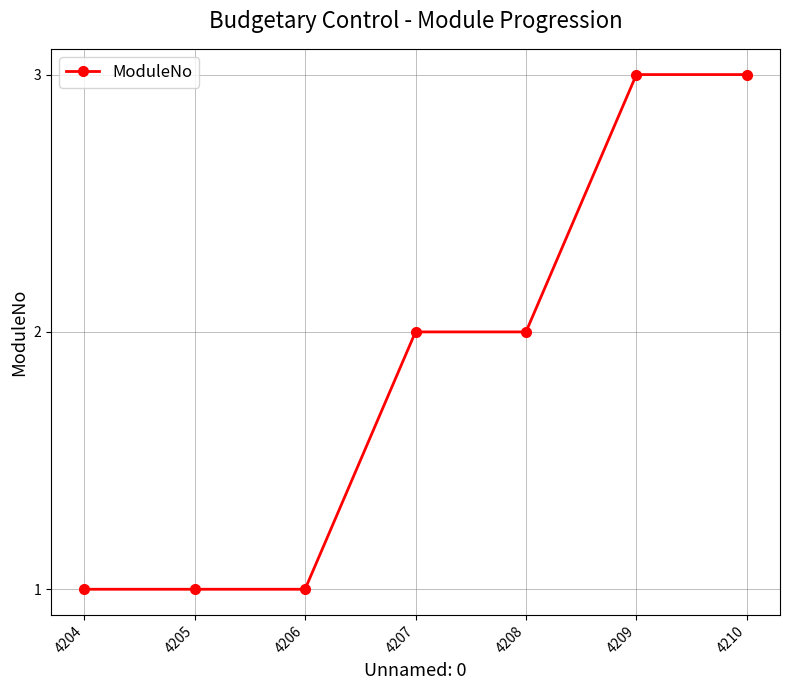

Count the number of data series in this chart.

1